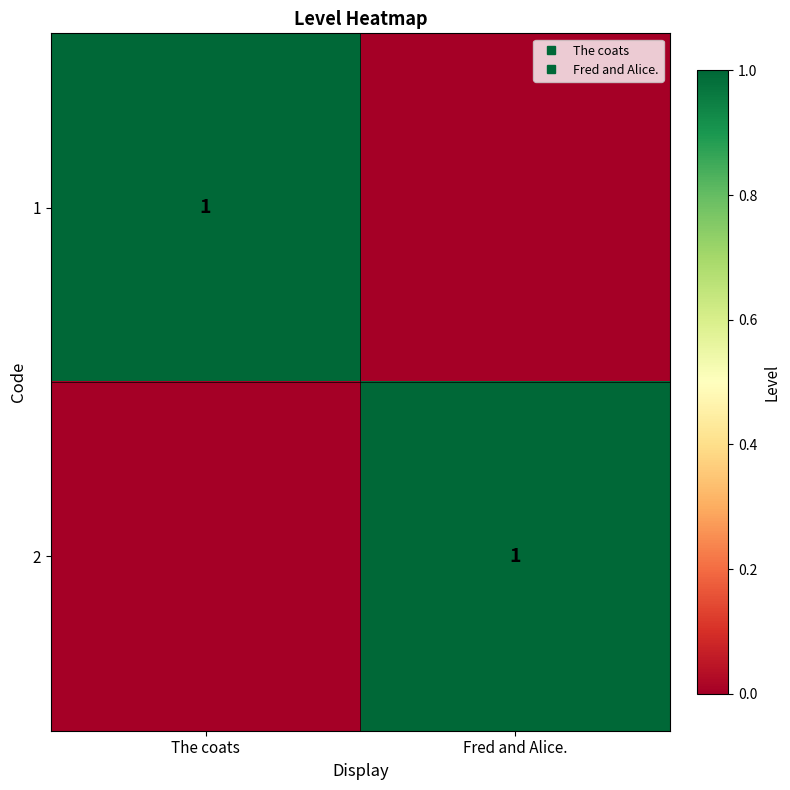

What is the difference between the 2 values at Fred and Alice. and The coats?

1